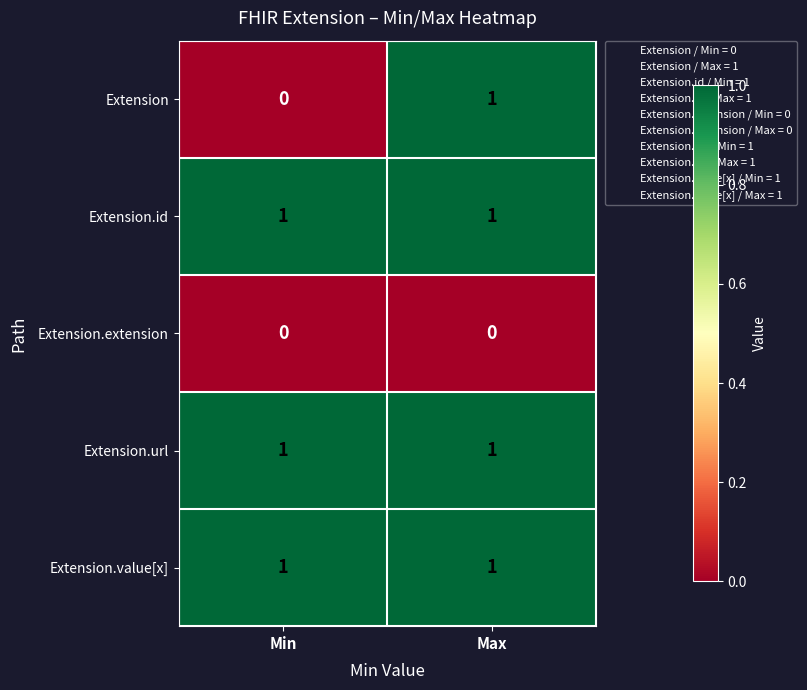

What is the maximum value shown in the chart?

1